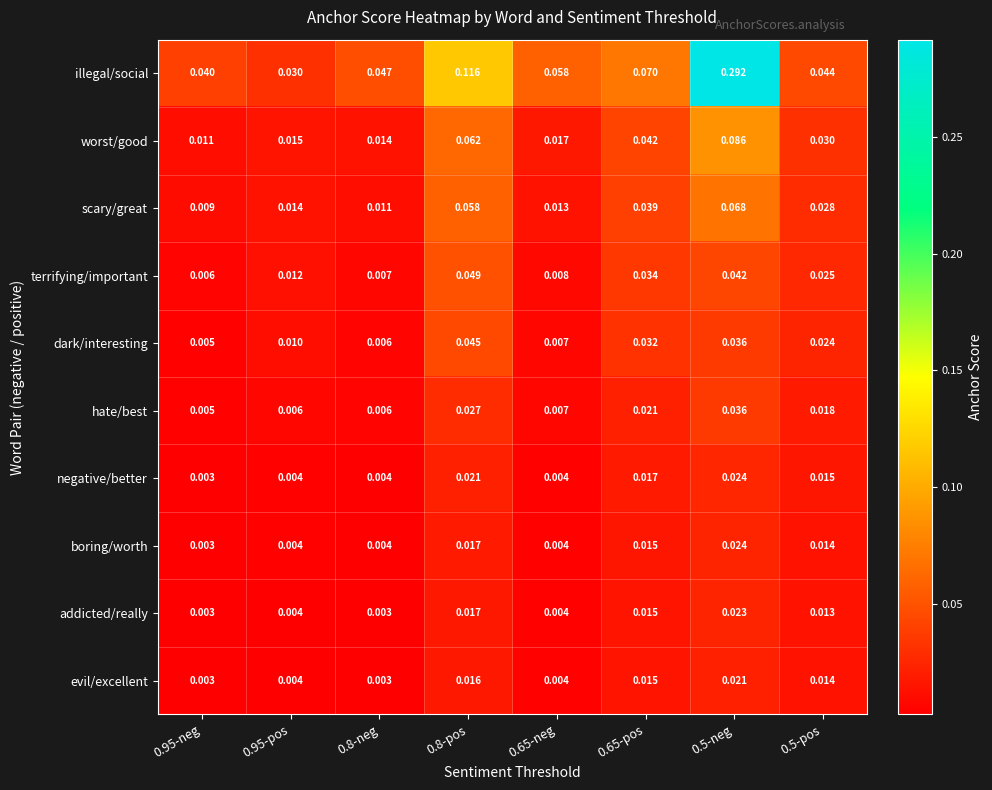

How many categories are shown in the chart?

8